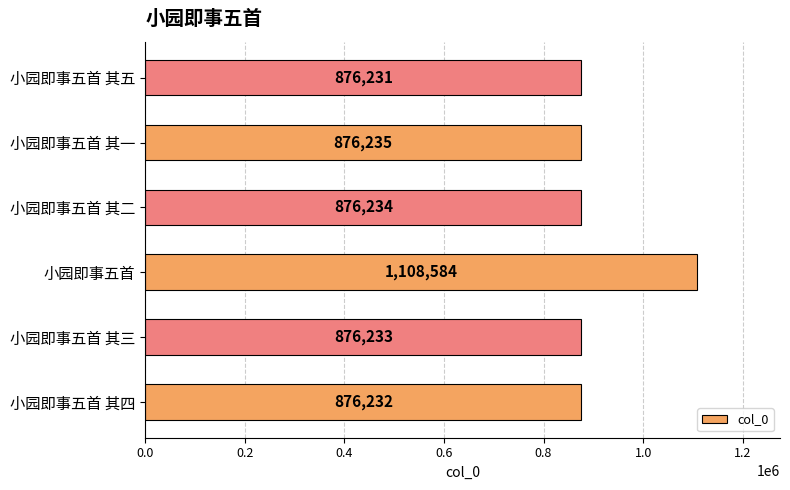

The value at 小园即事五首 其一 is 876235. True or false?

True